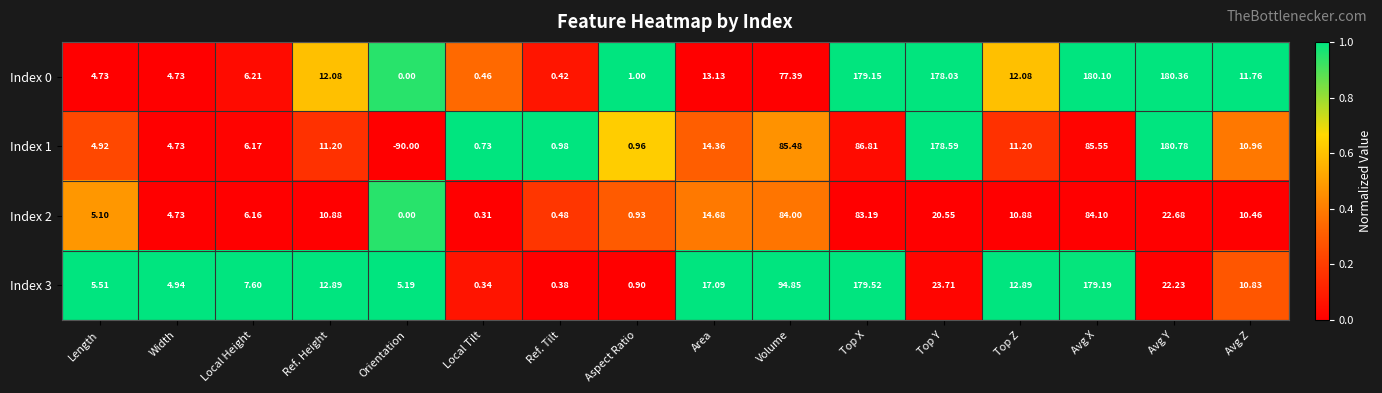

At how many categories does at least one series exceed 0?

16